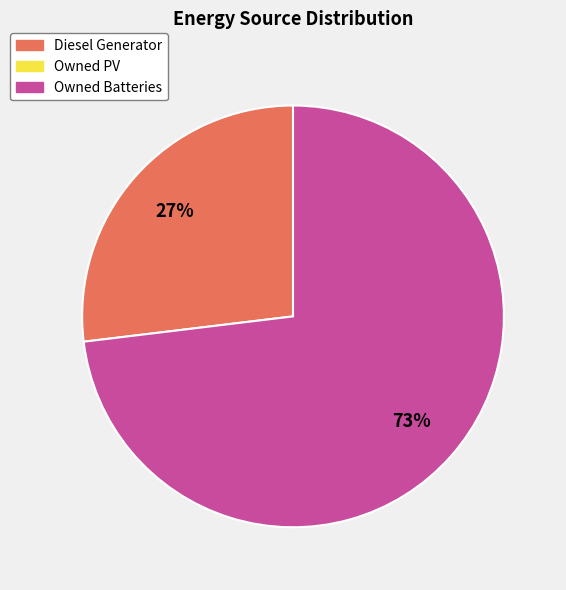

Count the number of slices in the pie.

2